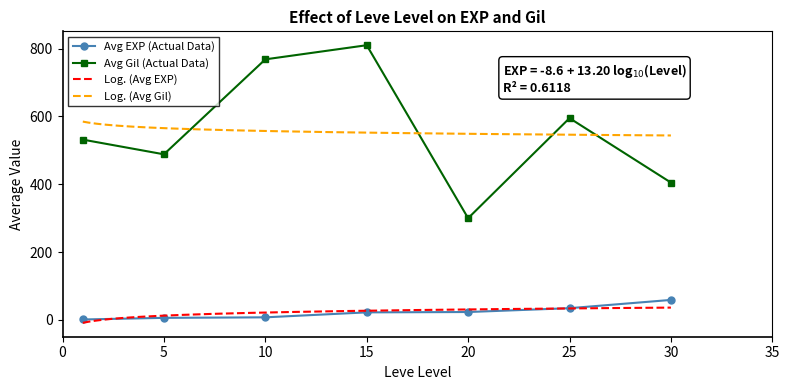

What is the highest value of the Avg Gil (Actual Data) series?

810.0